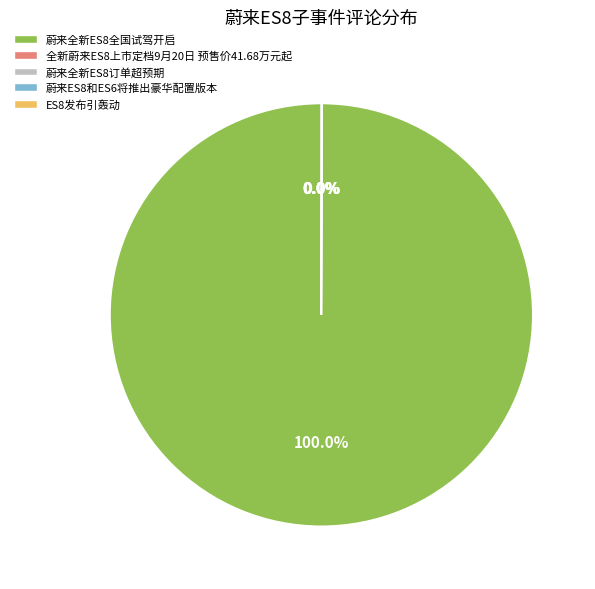

Which slice represents more than half of the pie?

蔚来全新ES8全国试驾开启